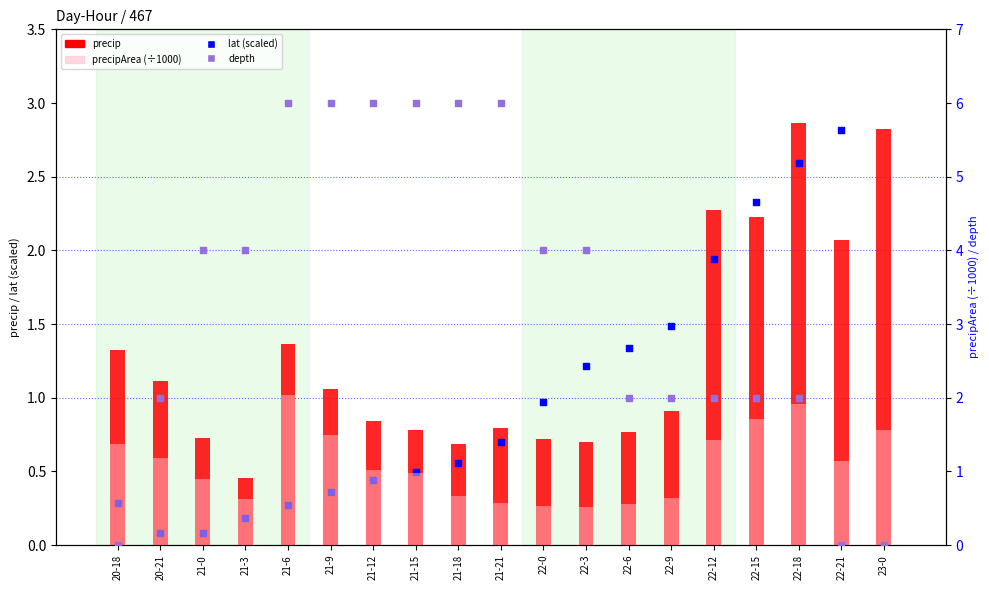

Which series reaches the minimum Y coordinate?

depth